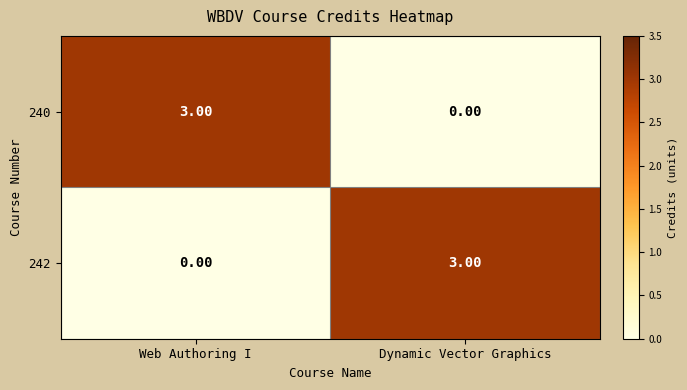

What is the difference between the highest and lowest values at Dynamic Vector Graphics?

3